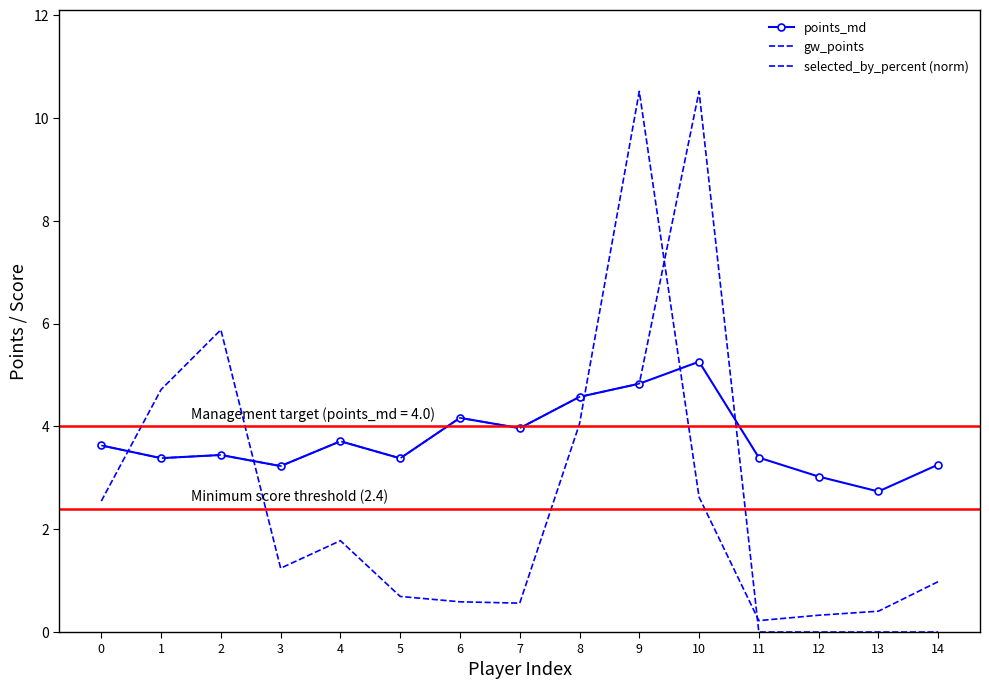

True or false: gw_points and points_md intersect in this chart.

True